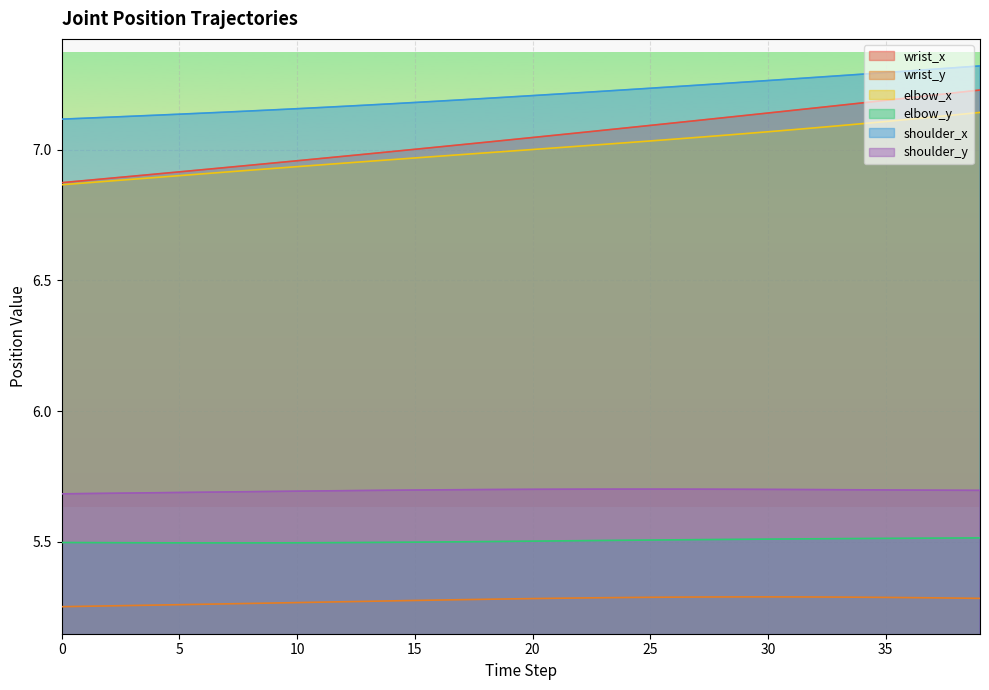

True or false: elbow_x has more than 0 points higher than both neighbors.

False